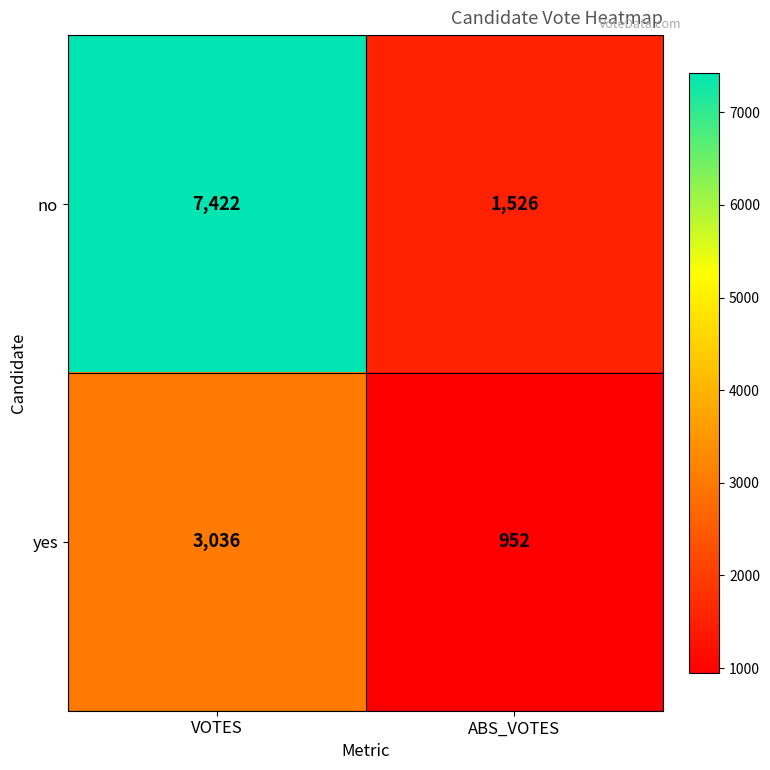

Reading left to right, transcribe all the data shown in this chart.

no: VOTES=7422	ABS_VOTES=1526
yes: VOTES=3036	ABS_VOTES=952